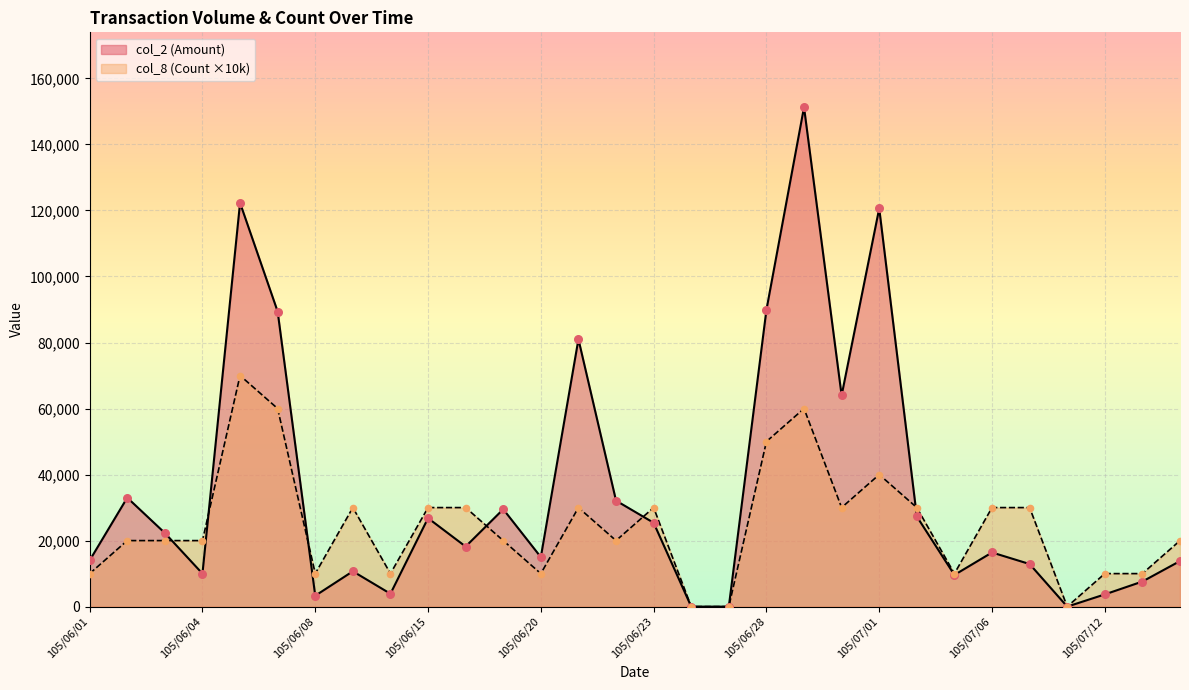

Which series has the widest spread of Y values?

col_2 (Amount)